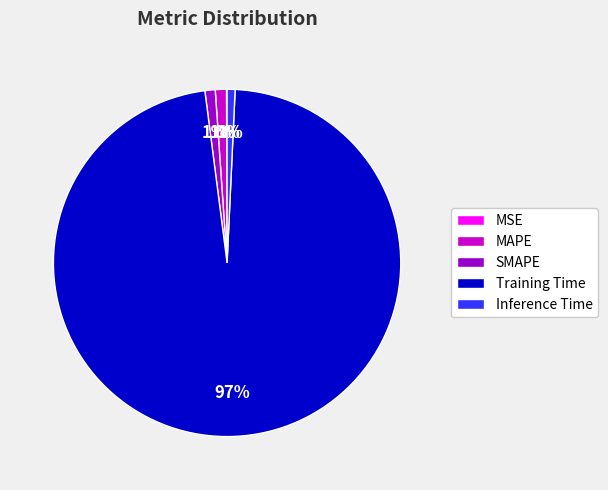

To the nearest percent, what portion does SMAPE represent?

1%